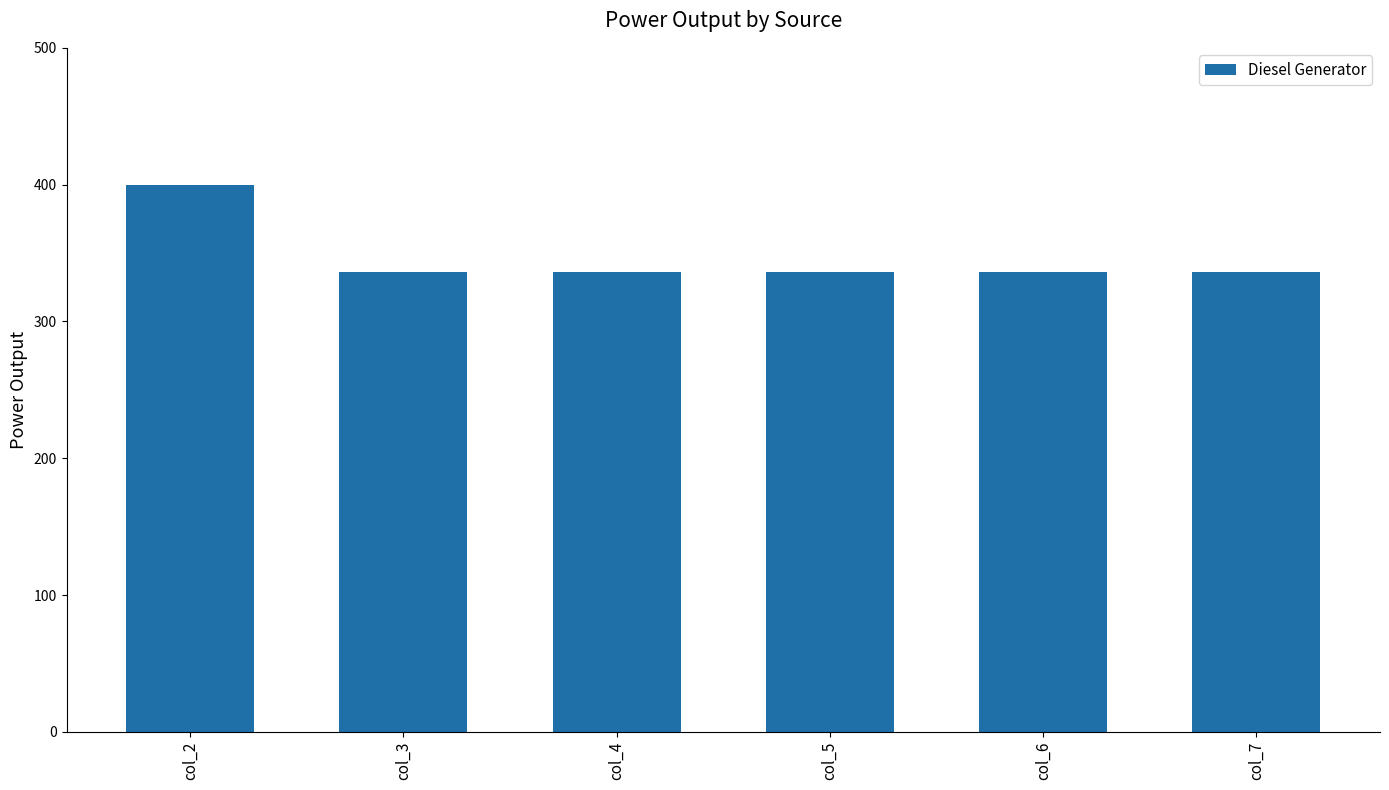

What is the sum of the values at col_7 and col_2?

736